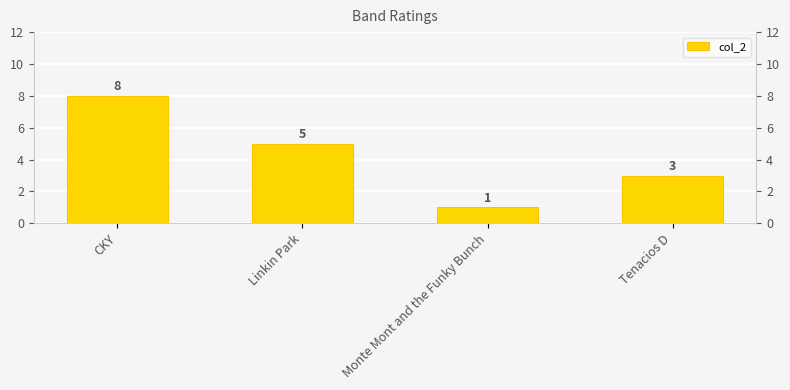

What position from the left is CKY?

1